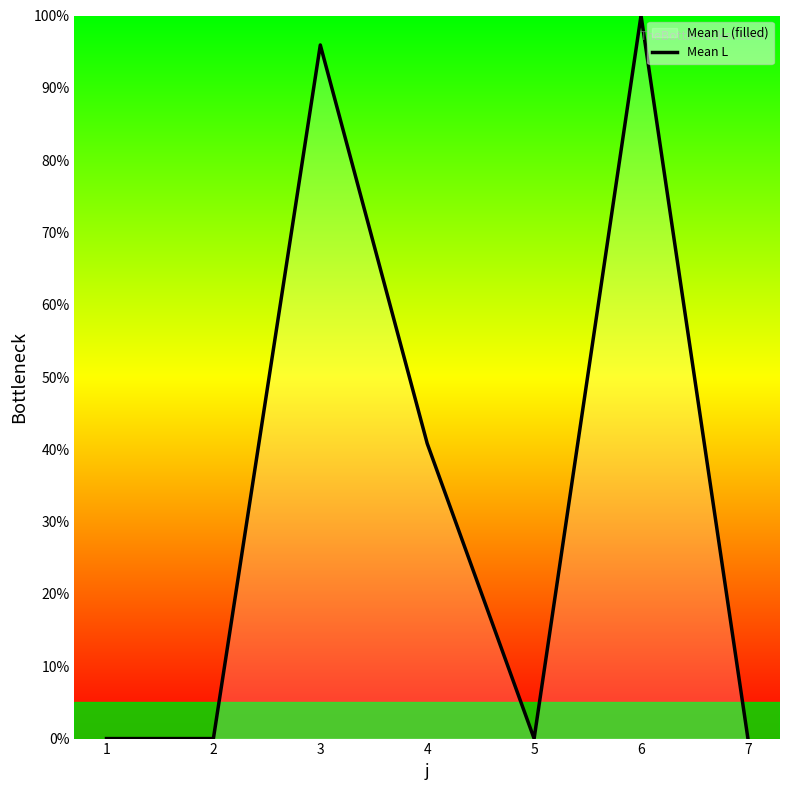

True or false: the data shows 59.4 at 7.

False